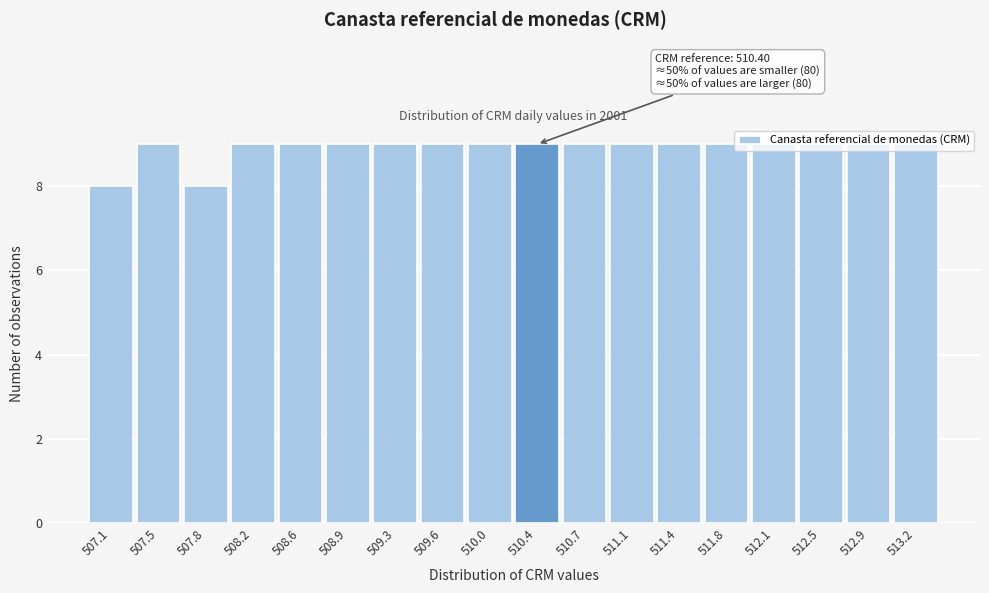

The value at 508.6 is 3. True or false?

False